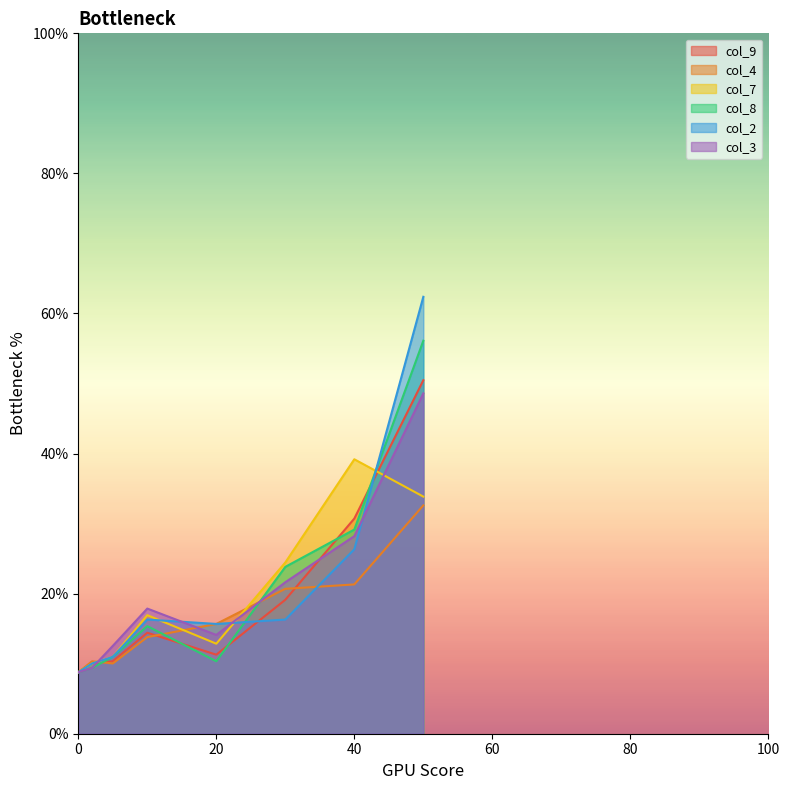

What are all the series names shown in the legend?

col_9, col_4, col_7, col_8, col_2, col_3